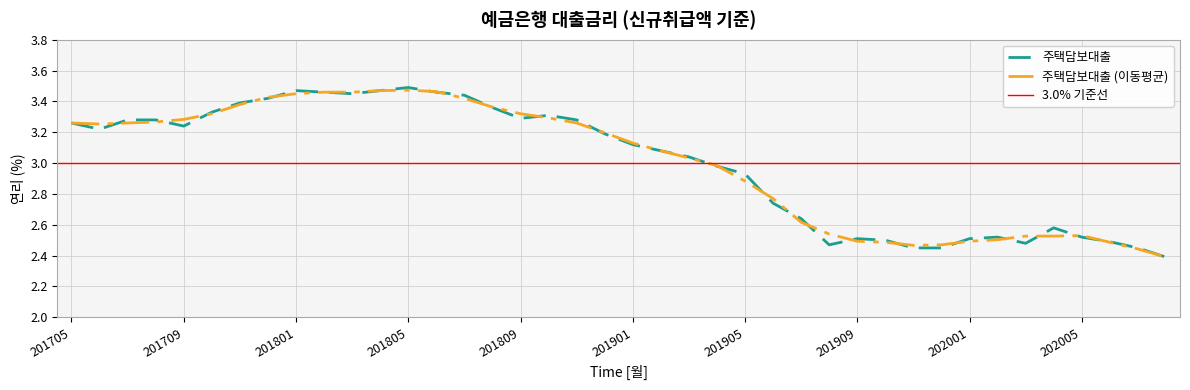

The chart shows a value of 2.5 at 202006. True or false?

True